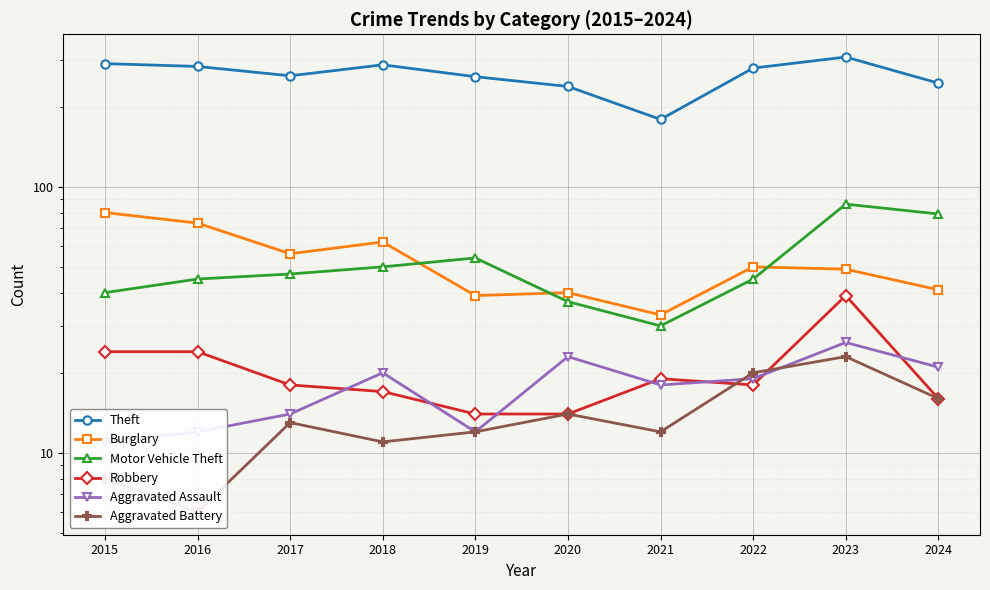

Where is the first local maximum for Theft?

2018